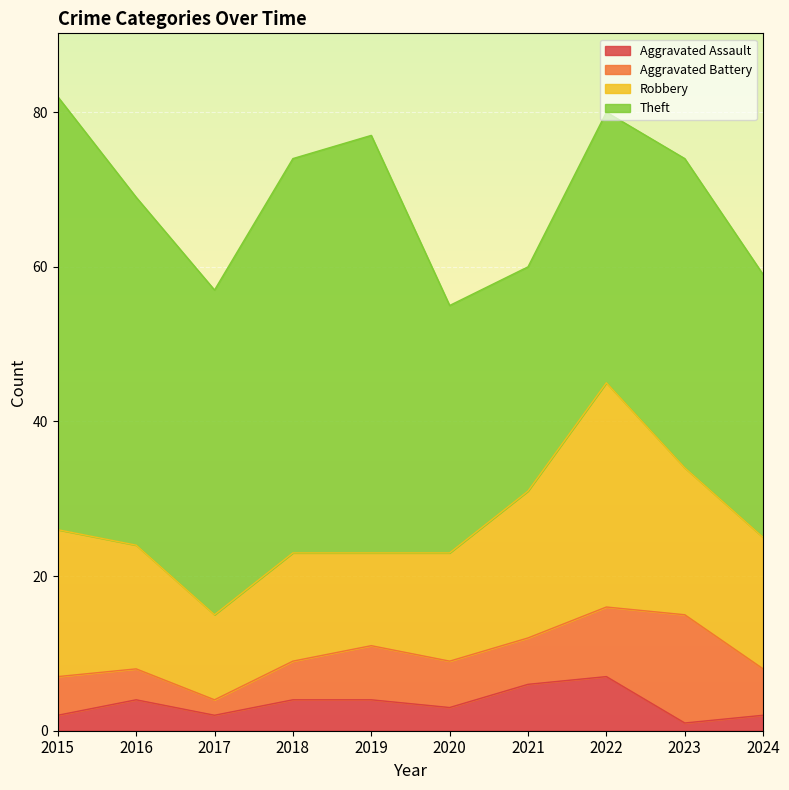

At which label is Robbery closest to 20?

2015